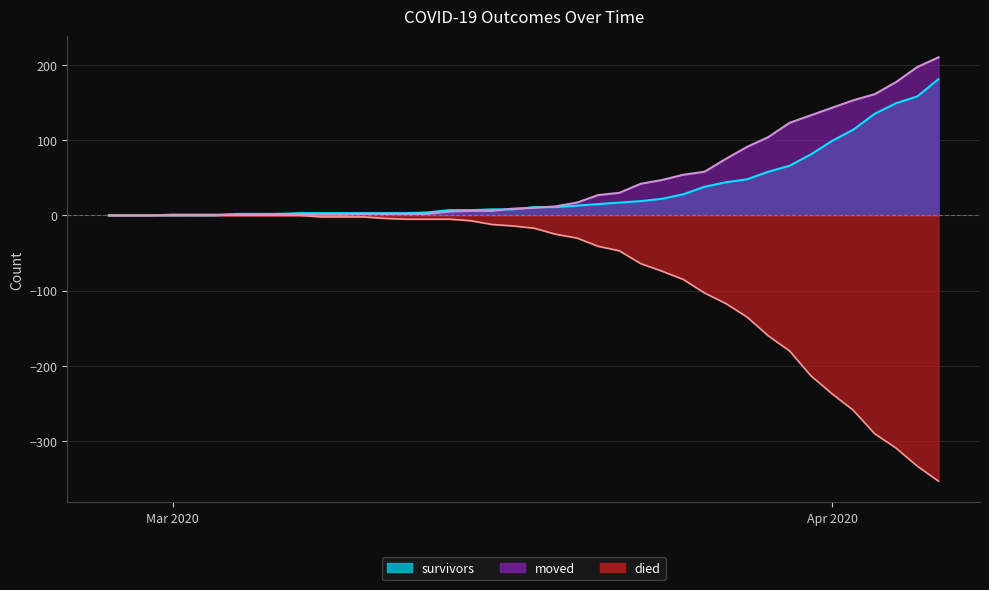

List the series in order of their peak value, lowest first.

died, survivors, moved